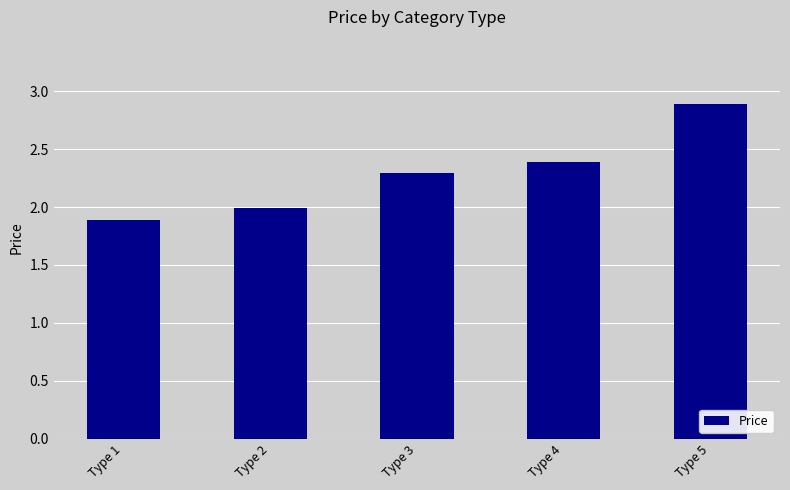

True or false: the data shows 1.9 at Type 1.

True